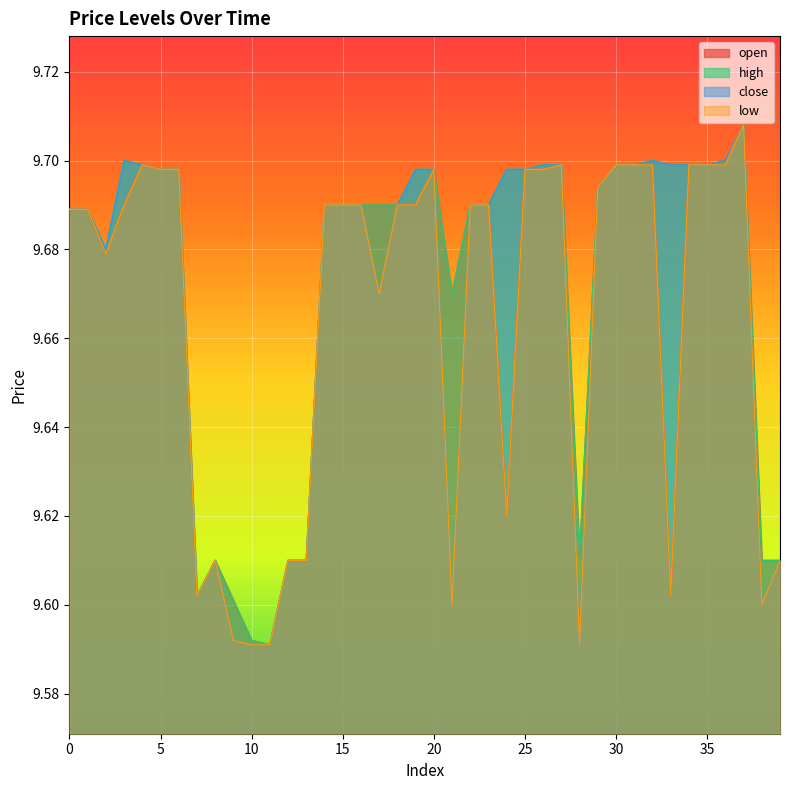

Reading right to left, list all the values displayed in this chart.

open: 9.6	9.6	9.7	9.7	9.7	9.7	9.6	9.7	9.7	9.7	9.7	9.6	9.7	9.7	9.7	9.6	9.7	9.7	9.7	9.7	9.7	9.7	9.7	9.7	9.7	9.7	9.6	9.6	9.6	9.6	9.6	9.6	9.6	9.7	9.7	9.7	9.7	9.7	9.7	9.7
high: 9.6	9.6	9.7	9.7	9.7	9.7	9.7	9.7	9.7	9.7	9.7	9.6	9.7	9.7	9.7	9.7	9.7	9.7	9.7	9.7	9.7	9.7	9.7	9.7	9.7	9.7	9.6	9.6	9.6	9.6	9.6	9.6	9.6	9.7	9.7	9.7	9.7	9.7	9.7	9.7
close: 9.6	9.6	9.7	9.7	9.7	9.7	9.7	9.7	9.7	9.7	9.7	9.6	9.7	9.7	9.7	9.7	9.7	9.7	9.6	9.7	9.7	9.7	9.7	9.7	9.7	9.7	9.6	9.6	9.6	9.6	9.6	9.6	9.6	9.7	9.7	9.7	9.7	9.7	9.7	9.7
low: 9.6	9.6	9.7	9.7	9.7	9.7	9.6	9.7	9.7	9.7	9.7	9.6	9.7	9.7	9.7	9.6	9.7	9.7	9.6	9.7	9.7	9.7	9.7	9.7	9.7	9.7	9.6	9.6	9.6	9.6	9.6	9.6	9.6	9.7	9.7	9.7	9.7	9.7	9.7	9.7